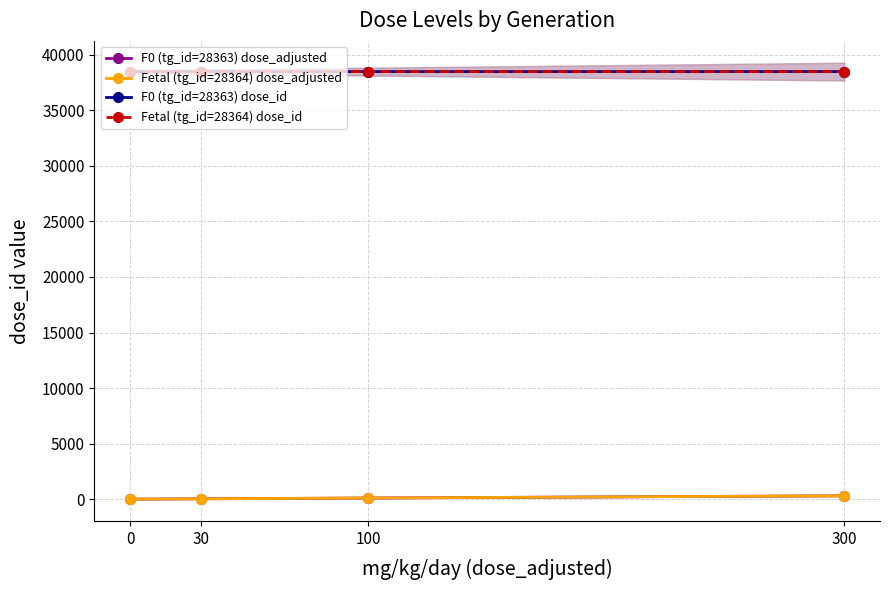

Which series changed the most between 30 and 300?

F0 (tg_id=28363) dose_adjusted